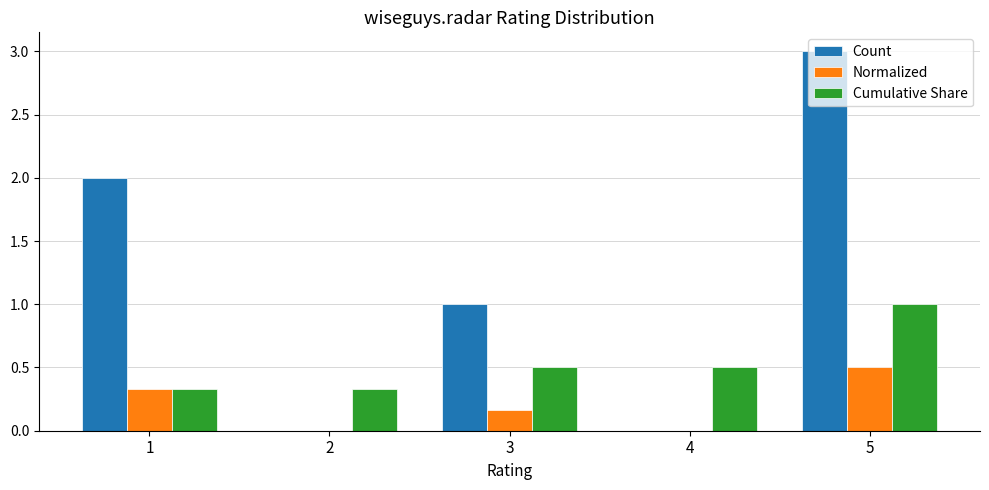

What is the sum of all Cumulative Share values?

2.7